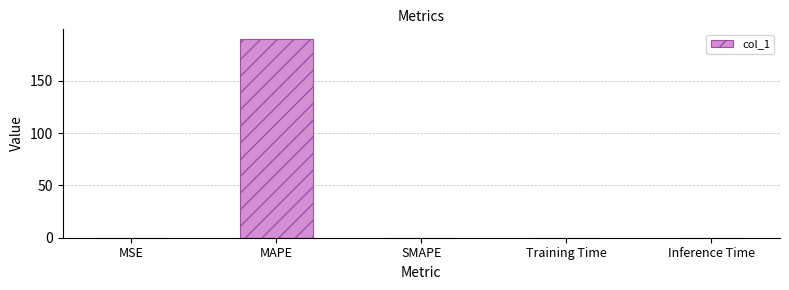

Which label corresponds to the largest value in the chart?

MAPE